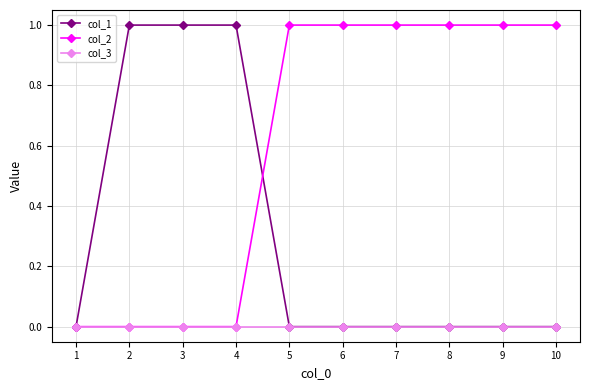

List the series in order of their overall mean, highest first.

col_2, col_1, col_3